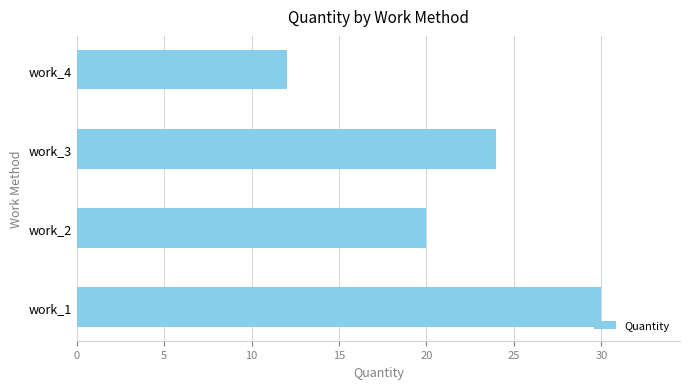

What is the change in value from work_2 to work_4?

-8